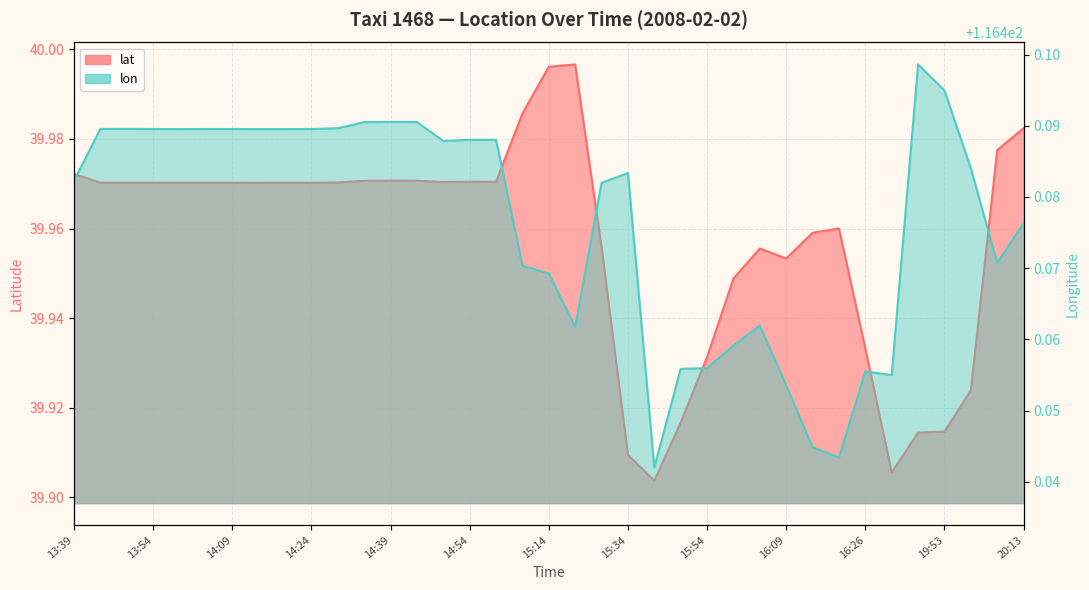

Between 13:44 and 15:34, which is larger?

13:44